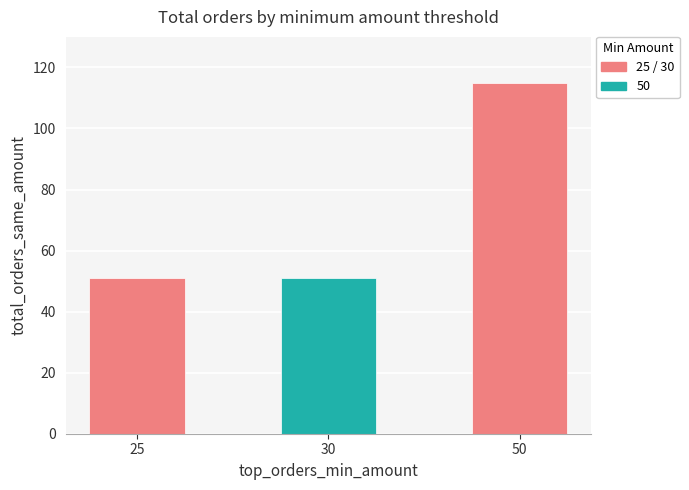

Is it true that the value at 30 is 25?

False